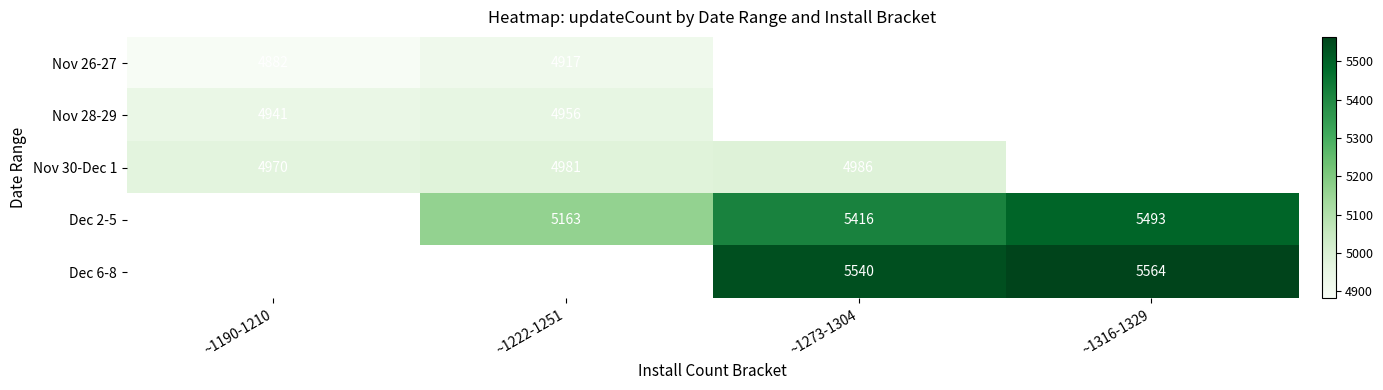

Is the value of Nov 28-29 at ~1190-1210 greater than the value of Nov 30-Dec 1 at ~1190-1210?

No